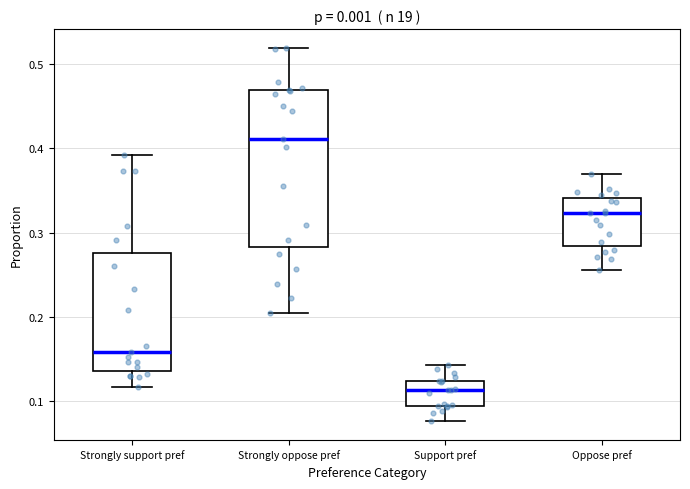

Reading left to right, transcribe this box plot: for each box, give where its median line is, the range the box spans, and where its two whiskers end, as read against the y-axis. The values are not printed on the chart, so give them approximately, as read against the axis.

Strongly support pref: median 0.16, box 0.14 to 0.28, whiskers 0.12 to 0.39
Strongly oppose pref: median 0.41, box 0.28 to 0.47, whiskers 0.20 to 0.52
Support pref: median 0.11, box 0.09 to 0.12, whiskers 0.08 to 0.14
Oppose pref: median 0.32, box 0.28 to 0.34, whiskers 0.26 to 0.37